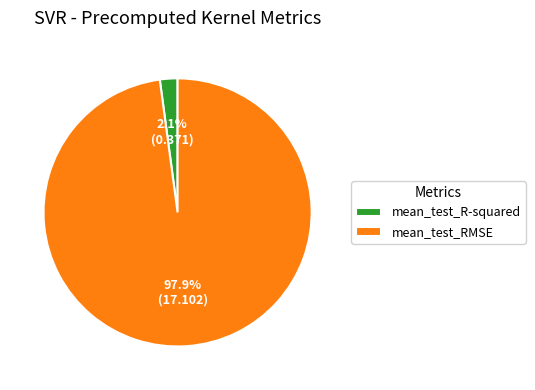

What percentage is the mean_test_R-squared slice, to the nearest percent?

2%